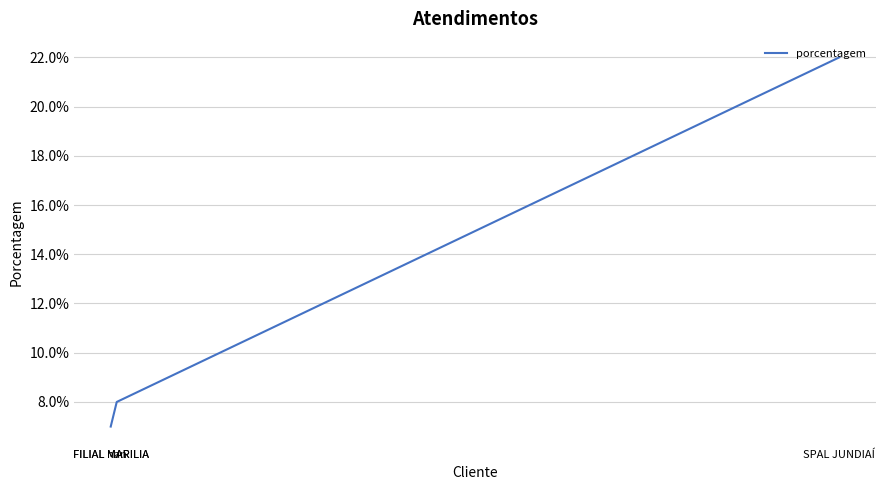

What is the average value?

11